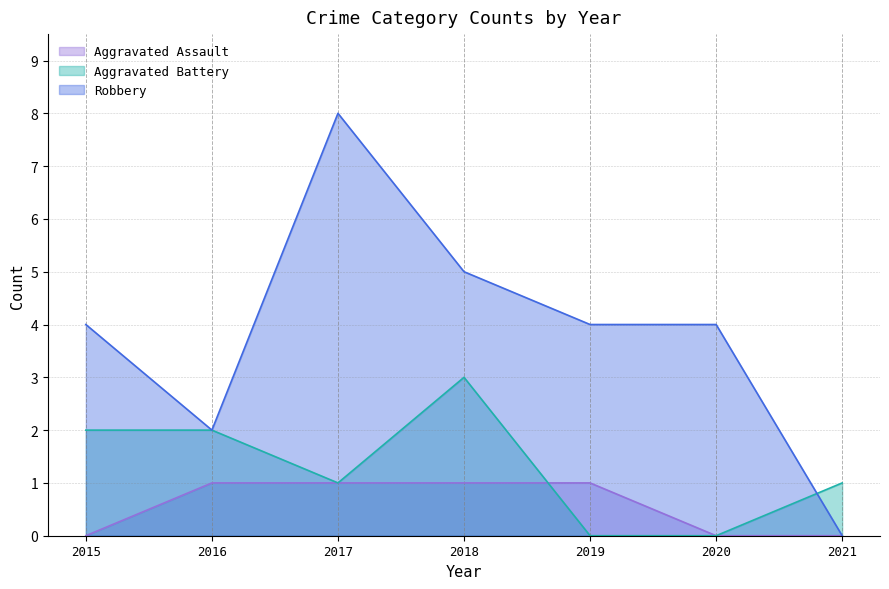

What is the difference between the Aggravated Battery values at 2021 and 2015?

1